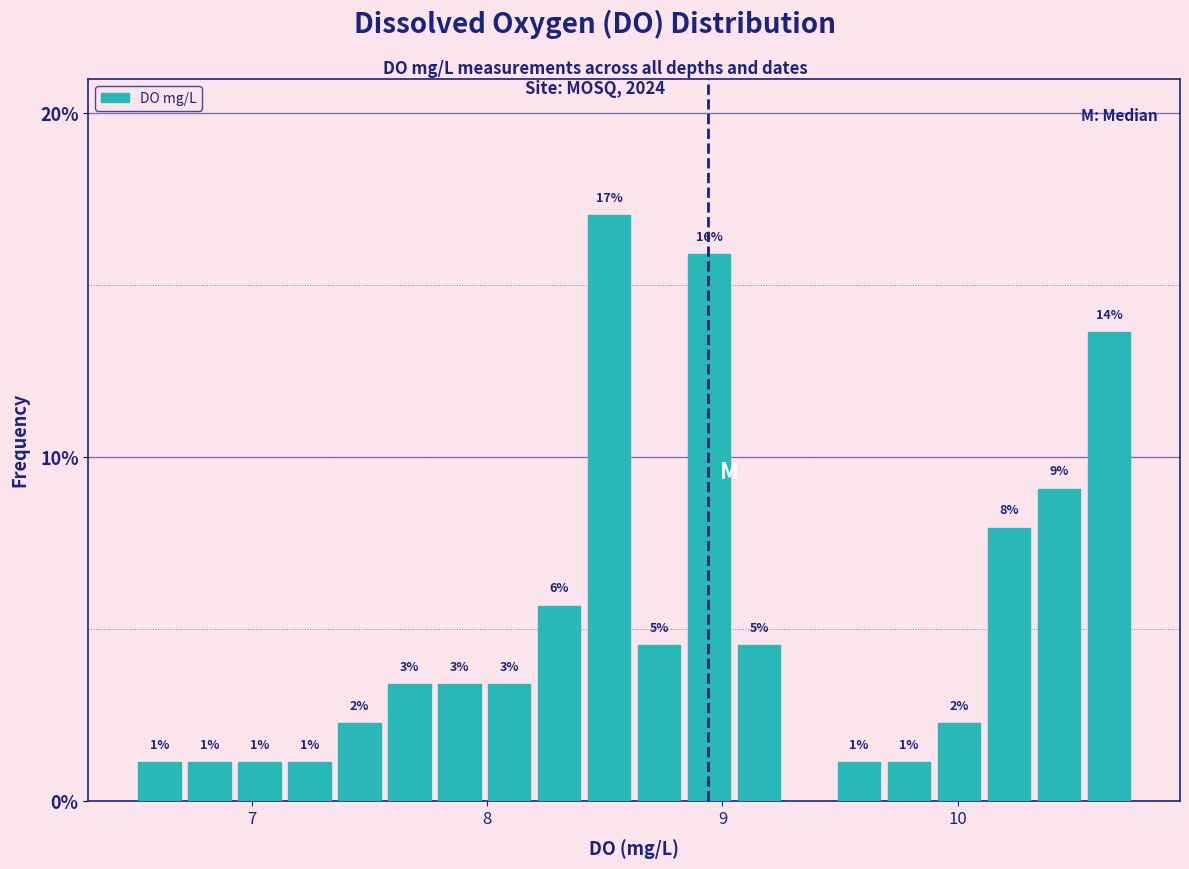

Around what value on the x-axis is the tallest bar? Give the approximate position of its centre, as read against the axis.

8.5